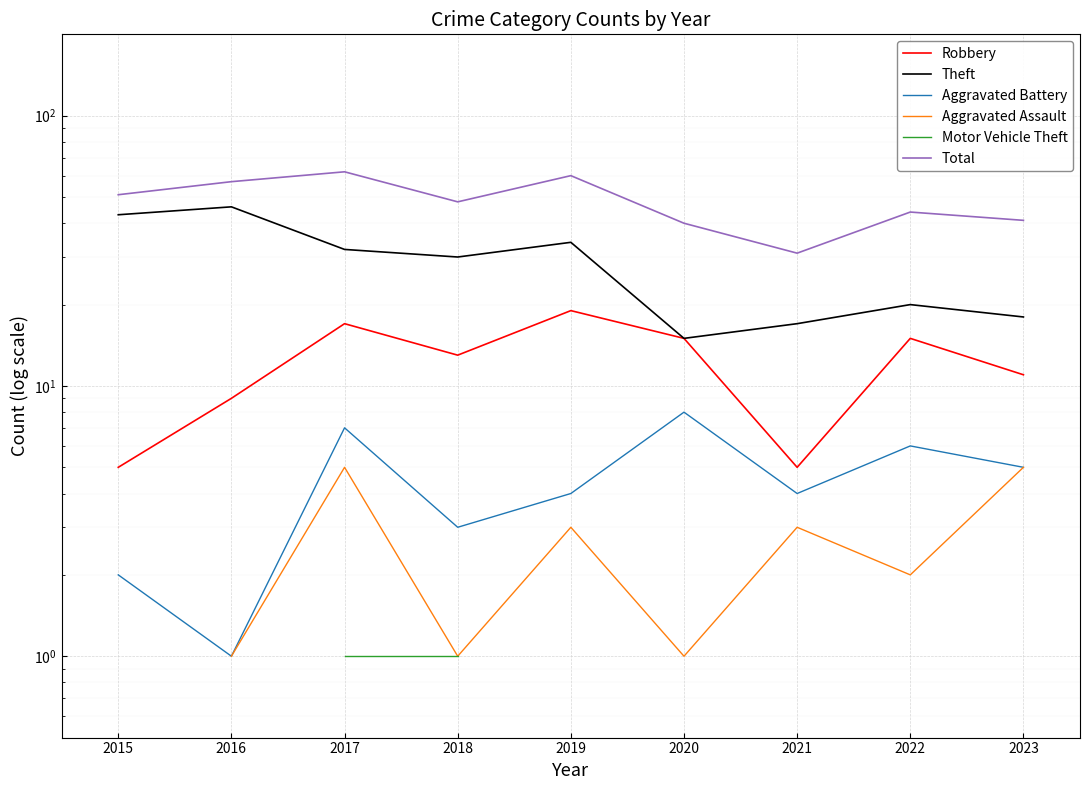

What is the total value across all series at 2017?

124.0